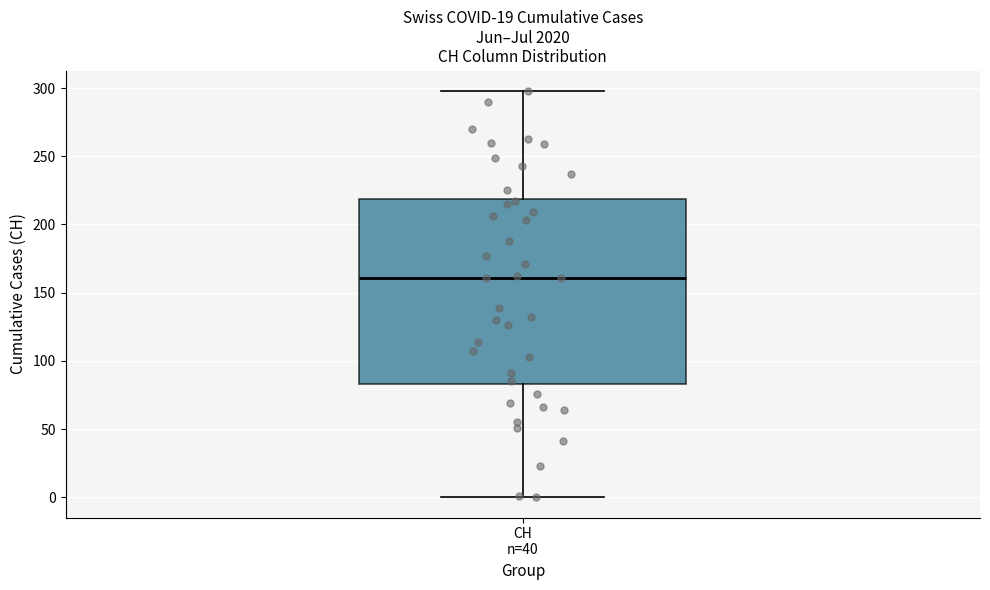

Read this box plot against the y-axis: the position of the median line, the range covered by the box, and the ends of both whiskers. The values are not printed on the chart, so give them approximately, as read against the axis.

median 160, box 85 to 220, whiskers 0 to 300